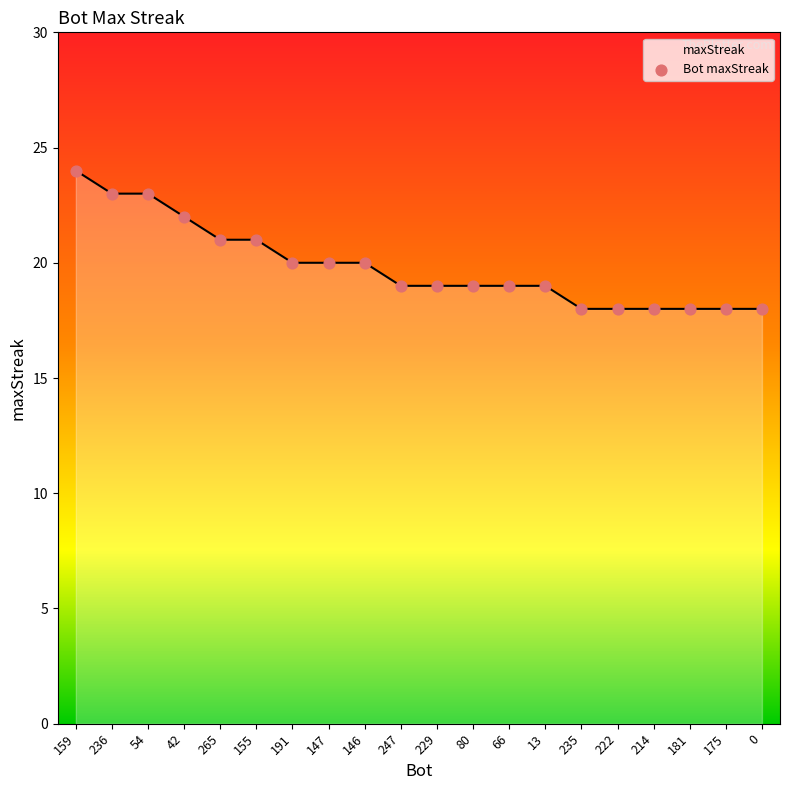

What is the change in value from 247 to 235?

-1